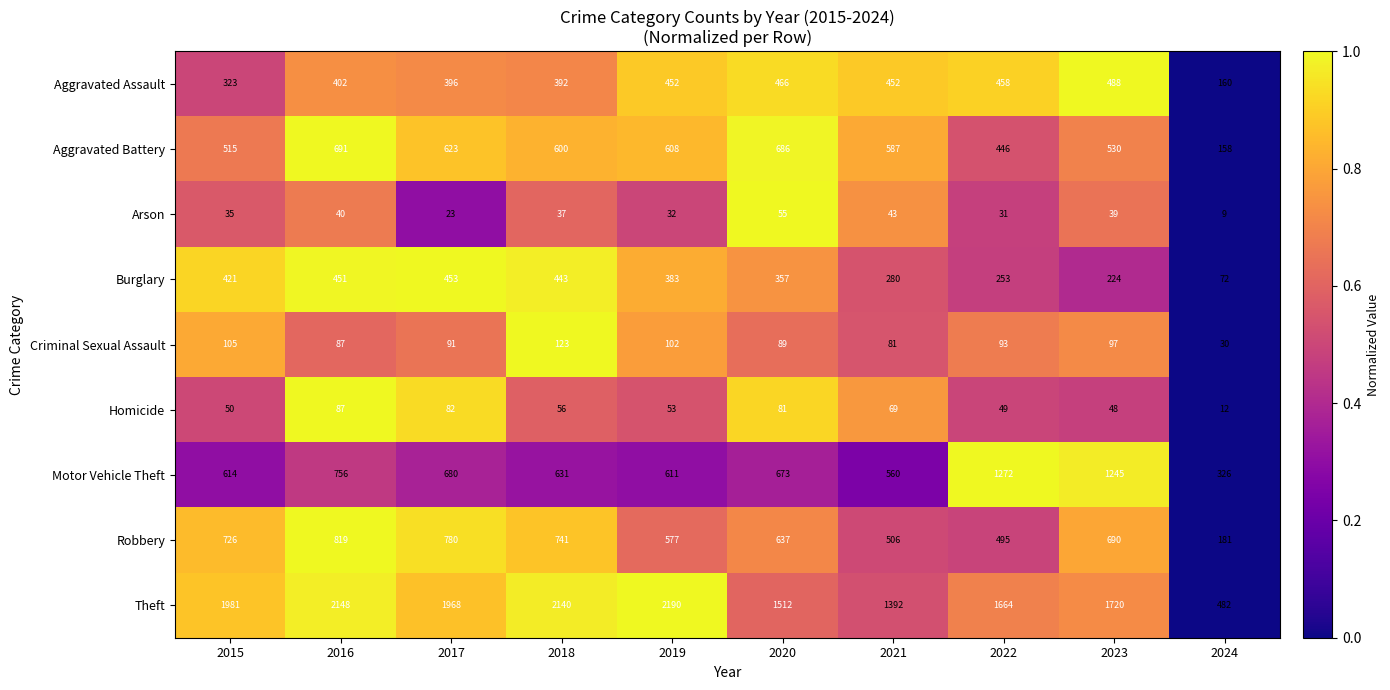

Count the number of data series in this chart.

9